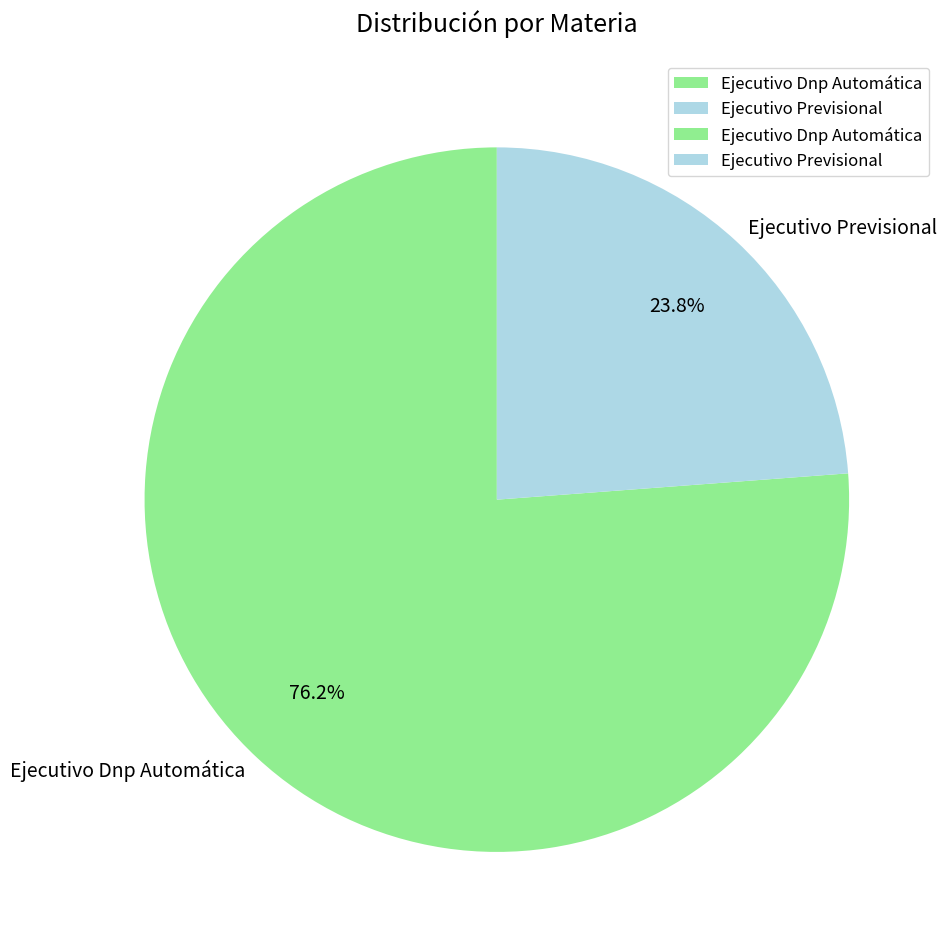

Is Ejecutivo Dnp Automática the majority of the pie?

Yes